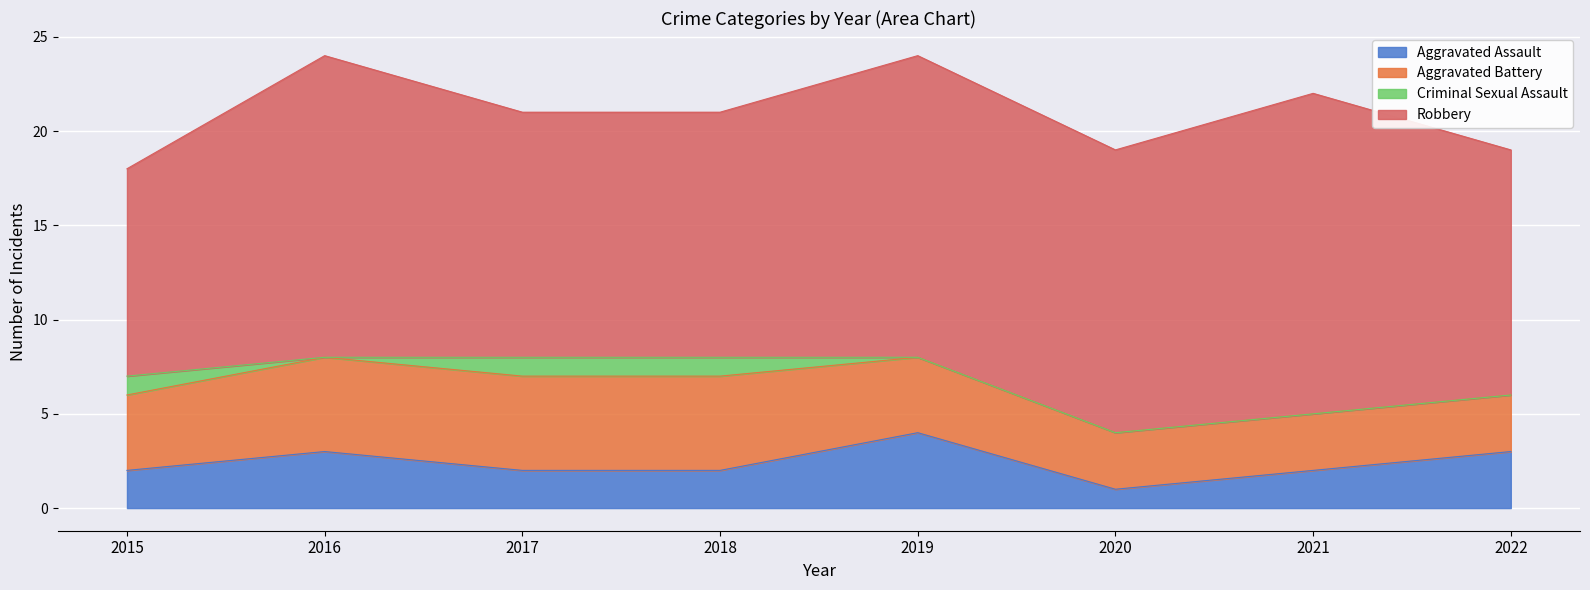

Which has a higher value, 2016 or 2017?

2016